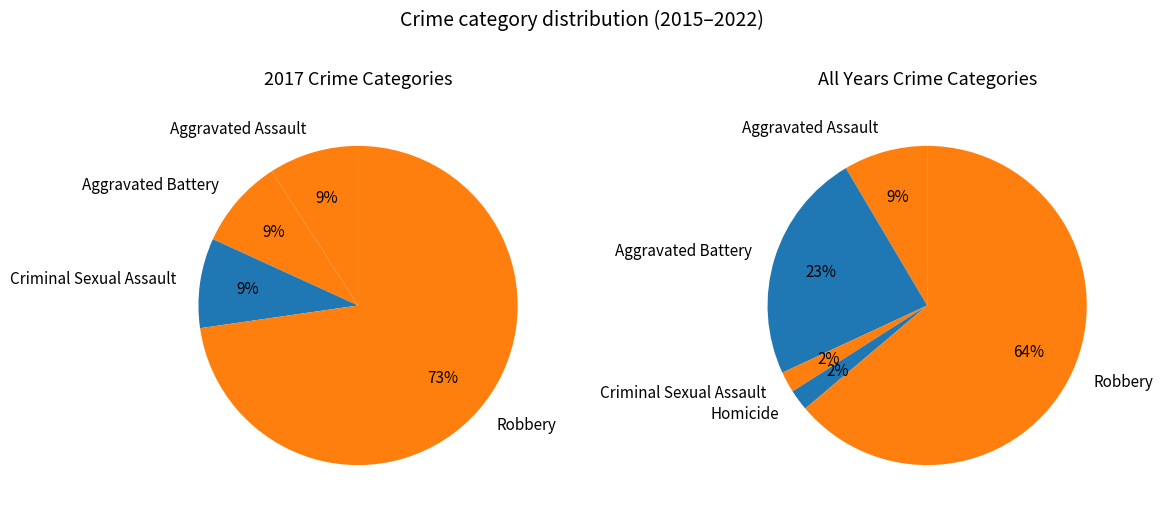

Which has a higher value, Criminal Sexual Assault or Aggravated Battery?

Criminal Sexual Assault